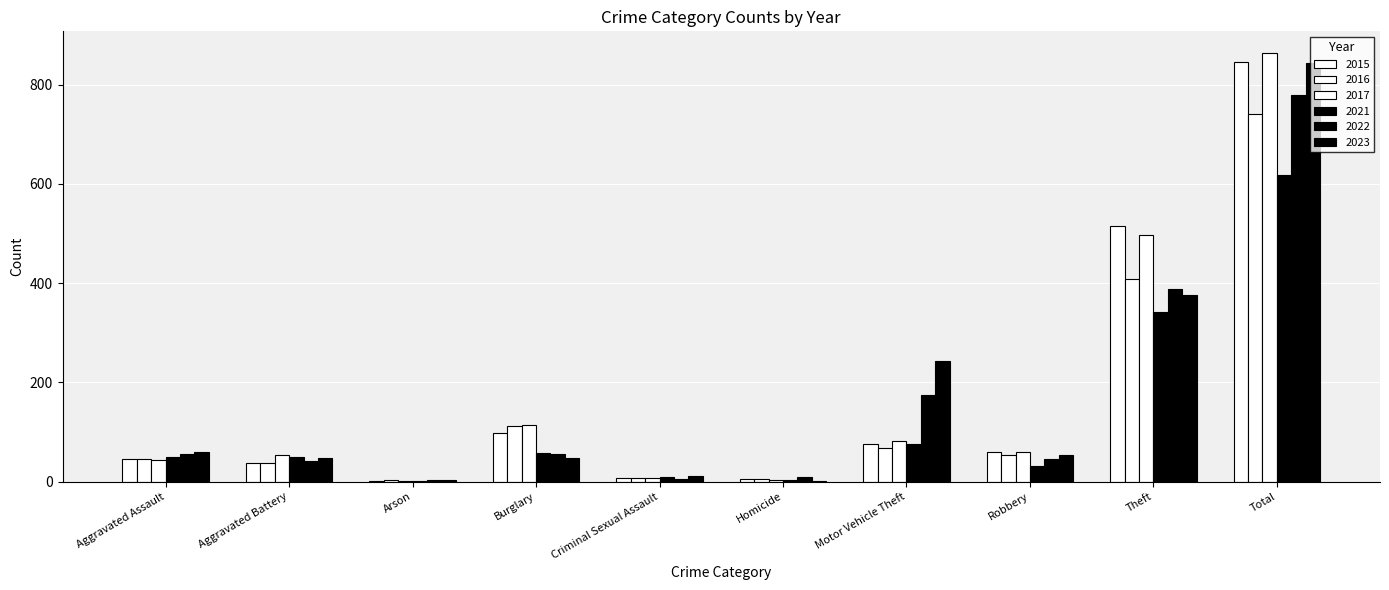

How many series are shown in this chart?

6